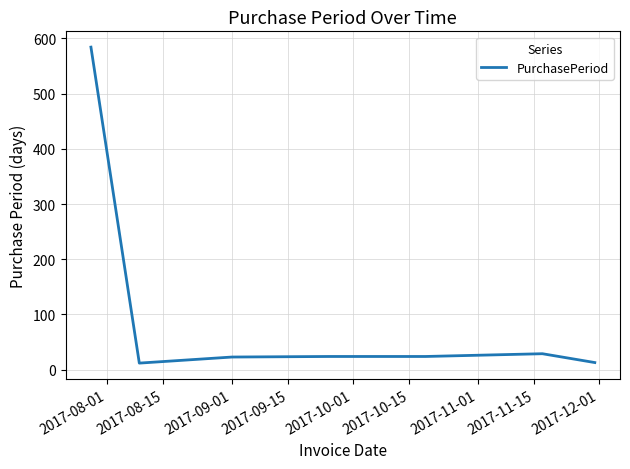

What is the average value?

101